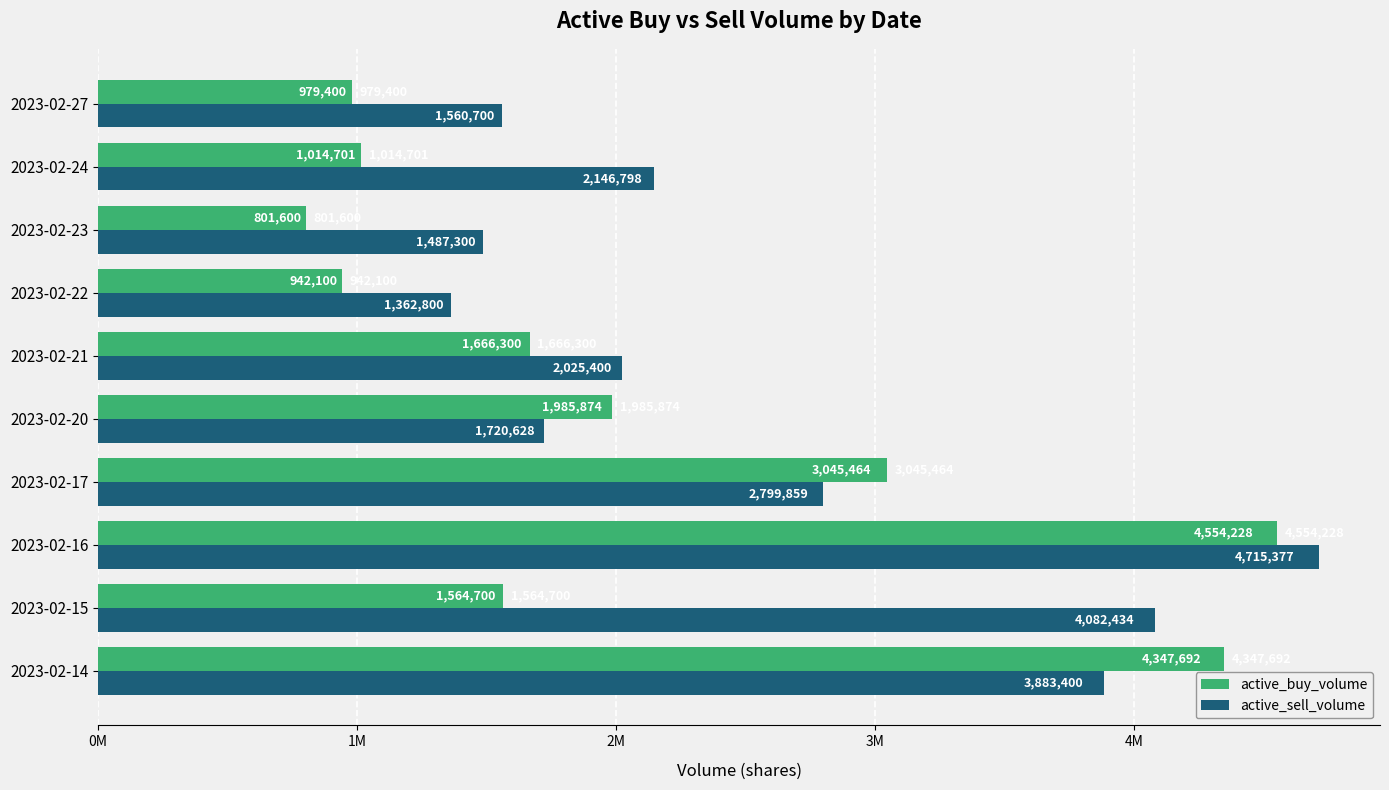

At how many categories does at least one series exceed 3965644?

3